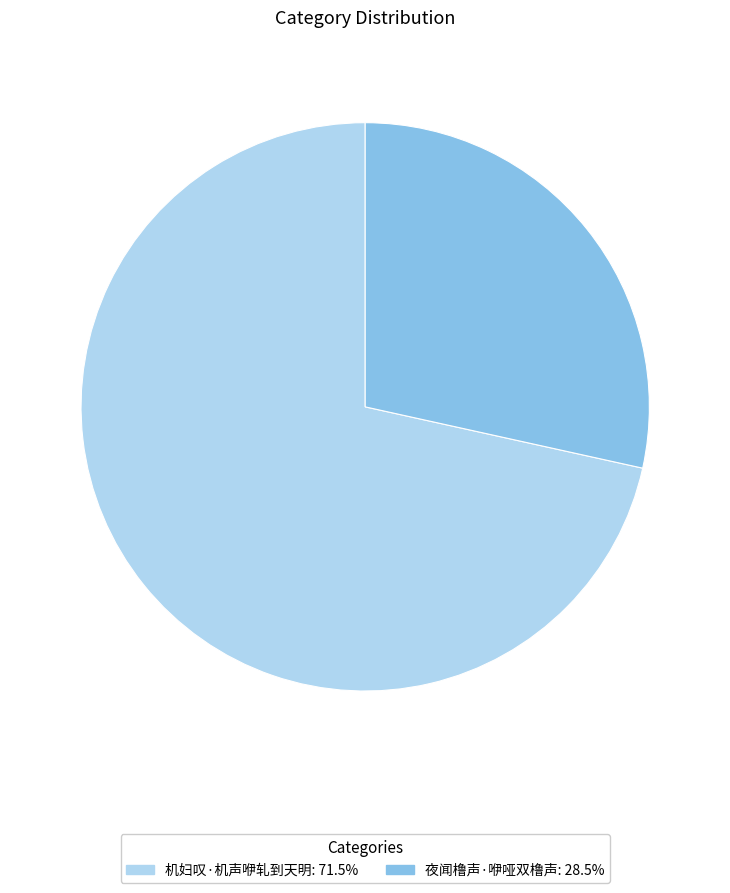

Count the number of slices in the pie.

2